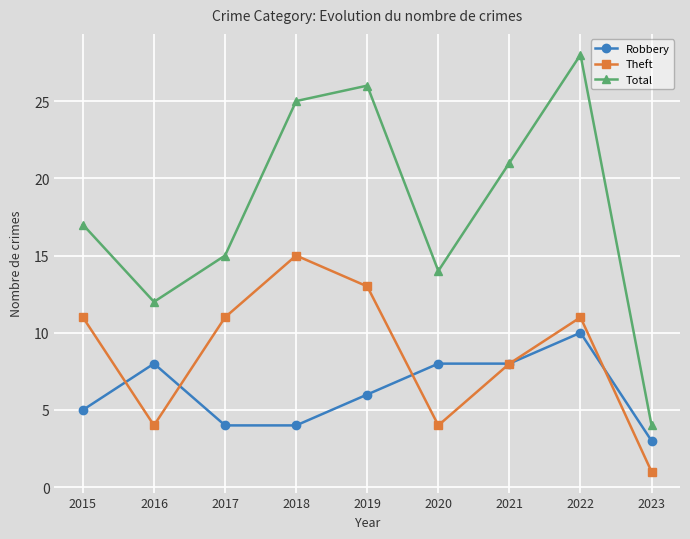

What is the smallest value displayed?

1